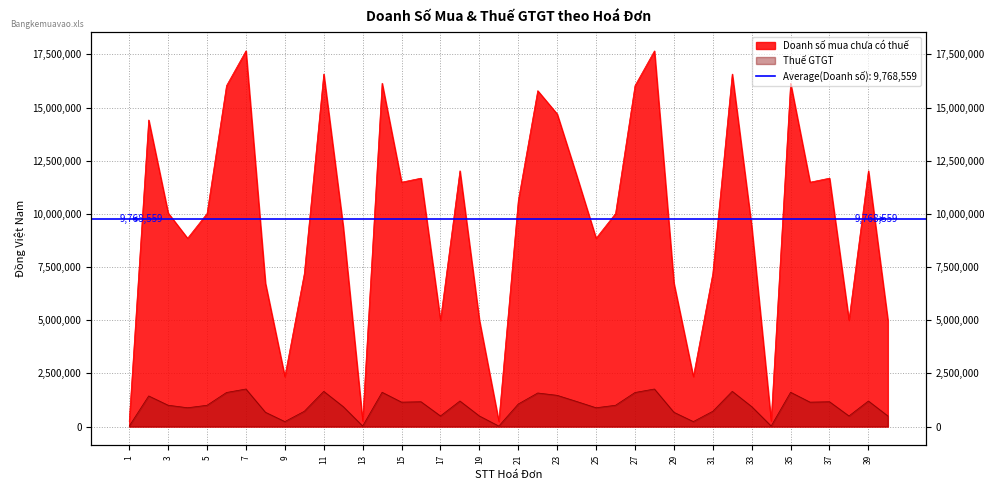

The Thuế GTGT series shows 336350 at 35. True or false?

False